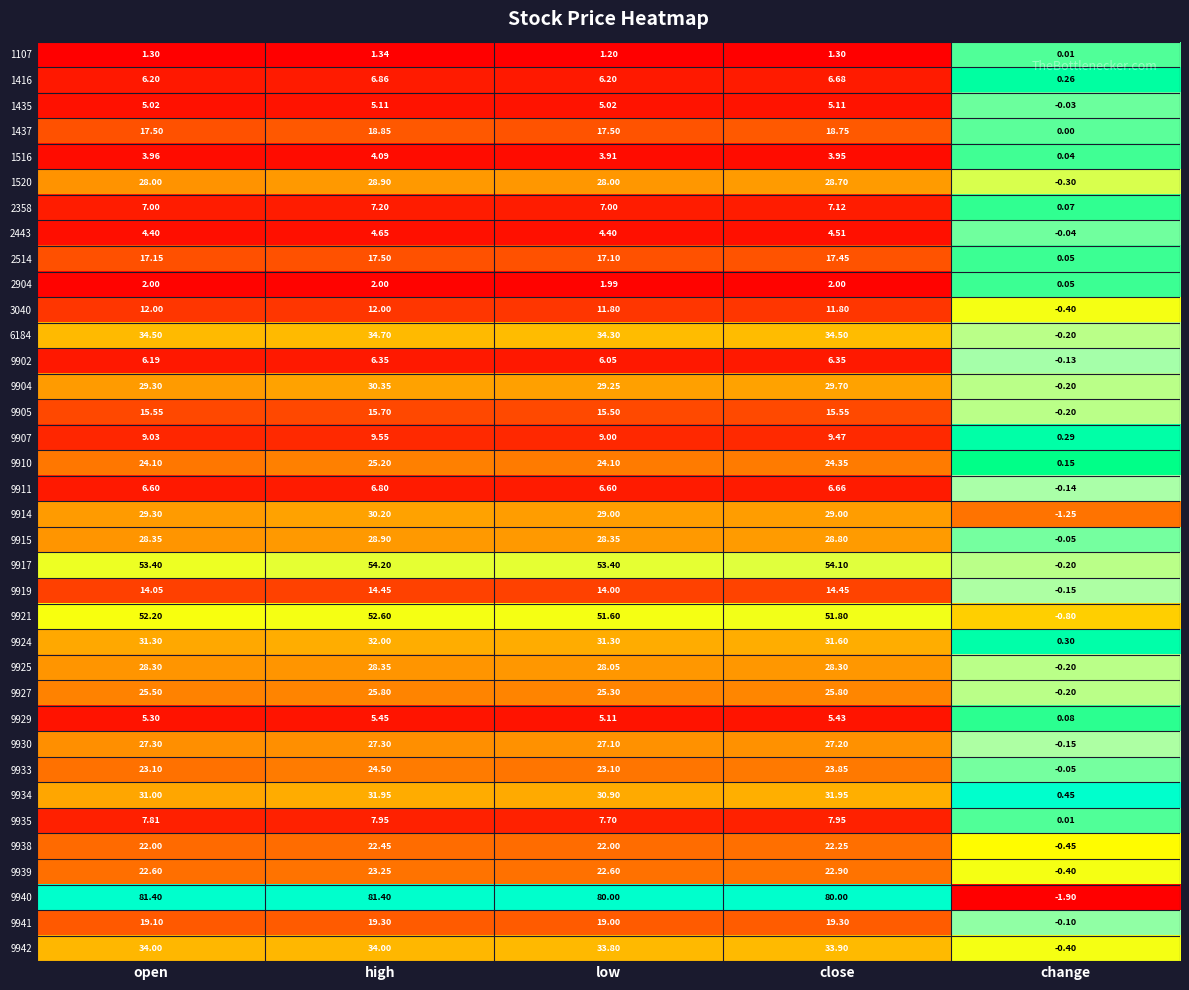

Which series has the largest range (max minus min)?

9940